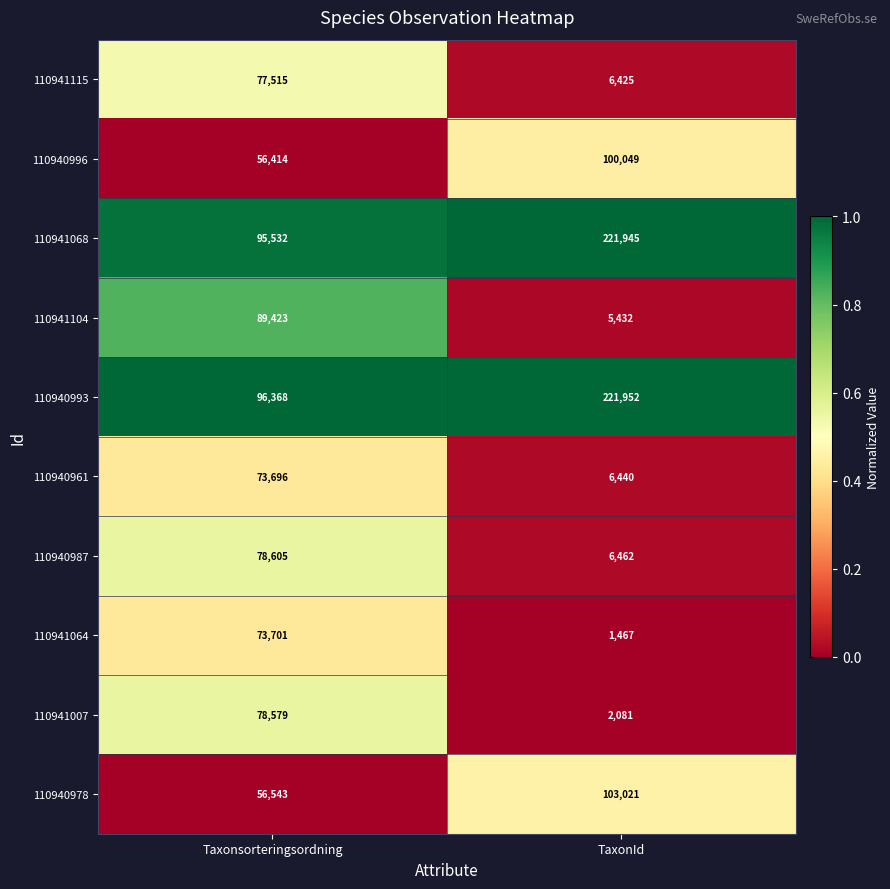

At TaxonId, list the series in order from largest to smallest.

110940993, 110941068, 110940978, 110940996, 110940987, 110940961, 110941115, 110941104, 110941007, 110941064